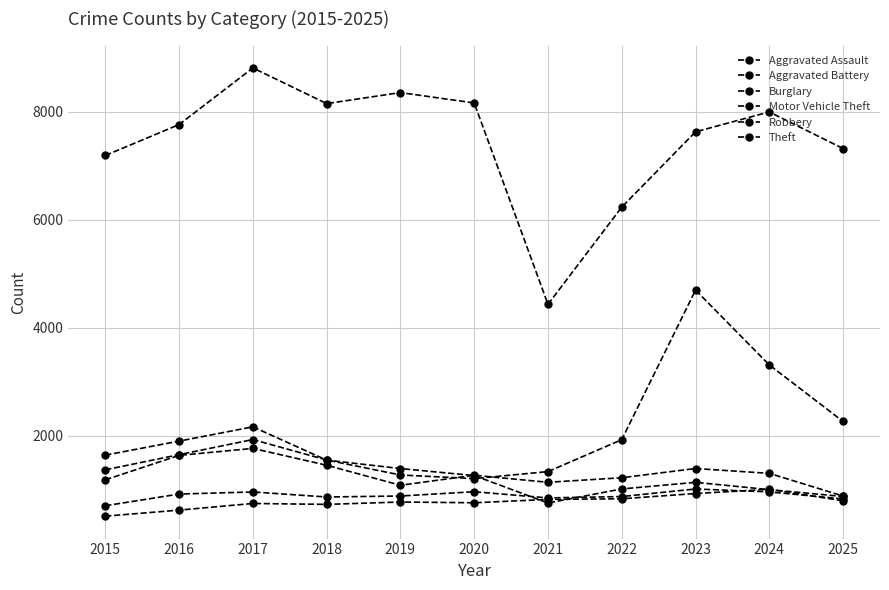

How many data points does each series have?

11